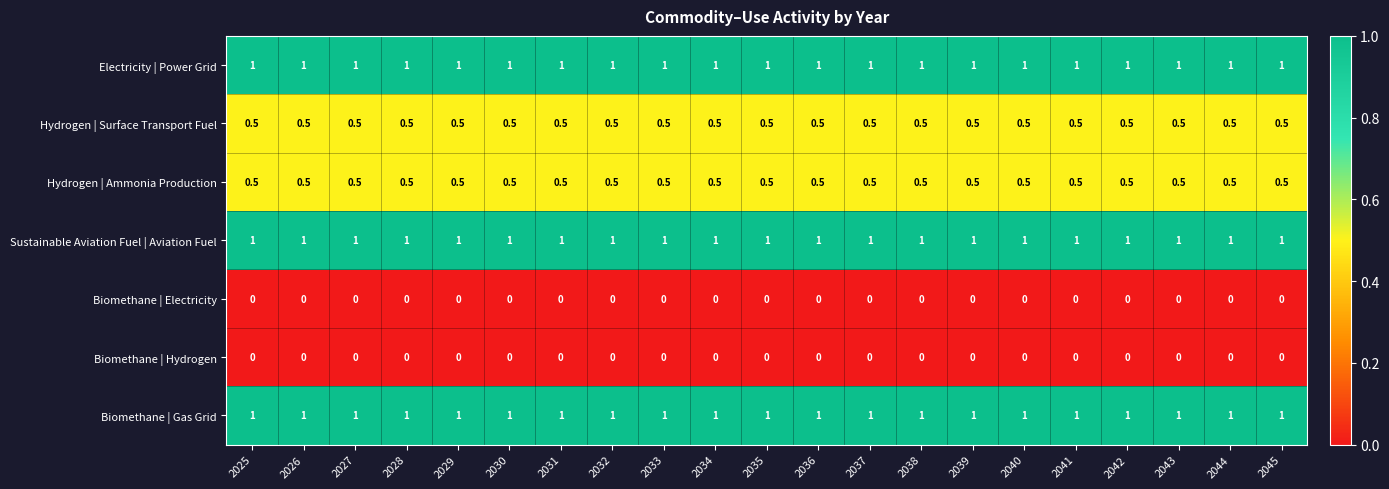

What is the difference between the highest and lowest values at 2026?

1.0